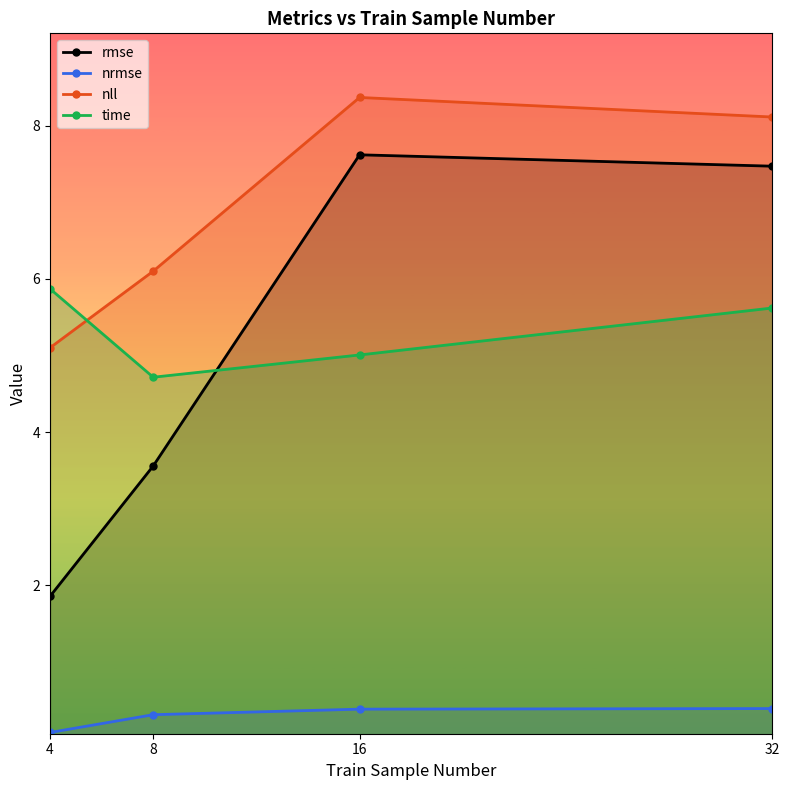

Where does the nll series first go above 8?

16